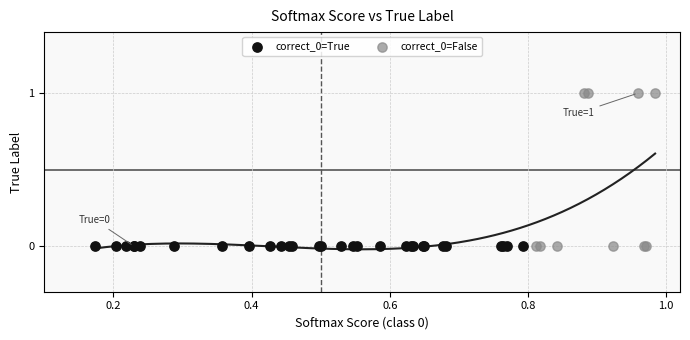

Which series contains the highest Y value?

correct_0=False